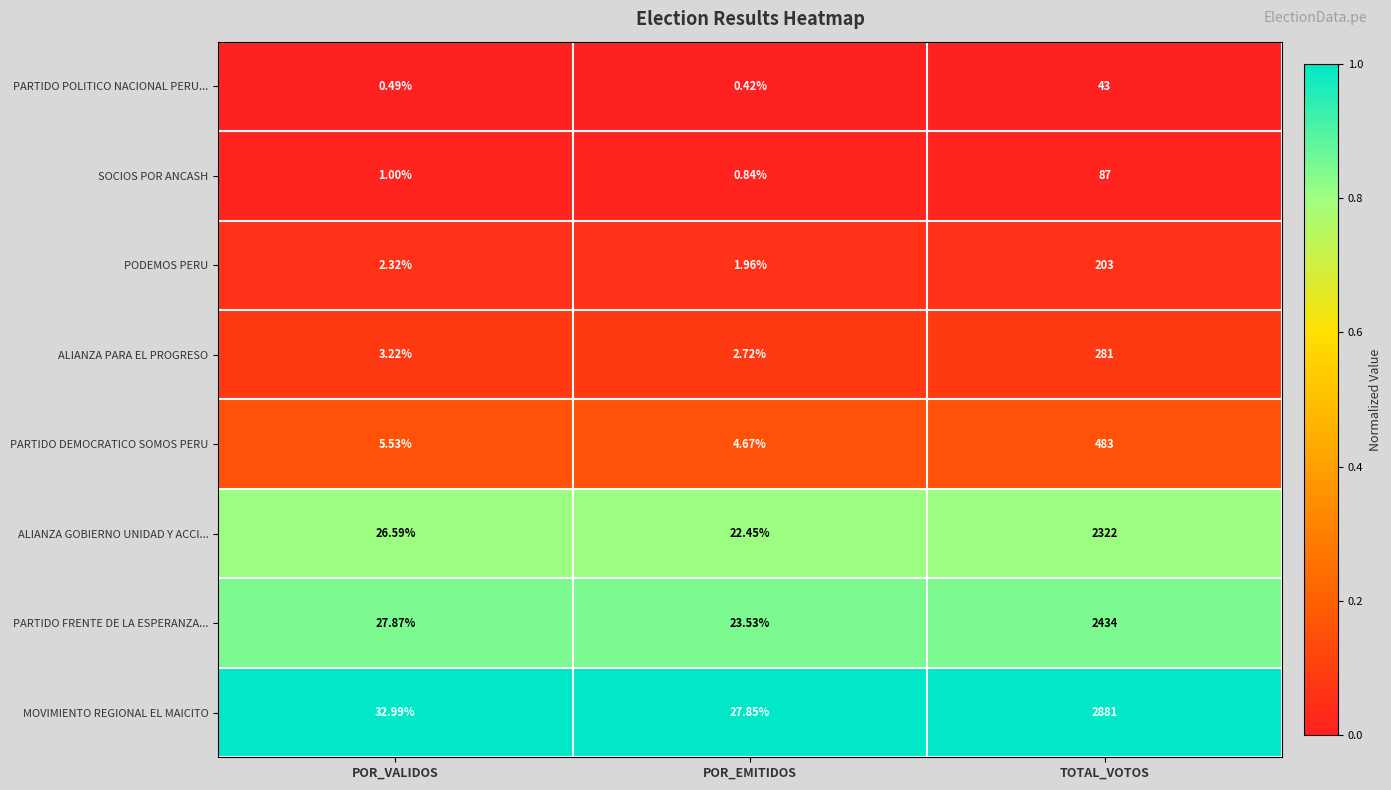

At POR_EMITIDOS, list the series in order from smallest to largest.

PARTIDO POLITICO NACIONAL PERU..., SOCIOS POR ANCASH, PODEMOS PERU, ALIANZA PARA EL PROGRESO, PARTIDO DEMOCRATICO SOMOS PERU, ALIANZA GOBIERNO UNIDAD Y ACCI..., PARTIDO FRENTE DE LA ESPERANZA..., MOVIMIENTO REGIONAL EL MAICITO